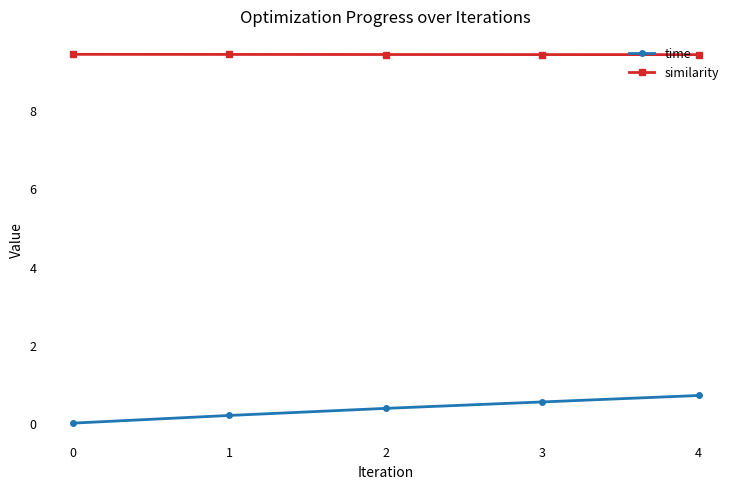

True or false: time has more than 1 interior local peaks.

False